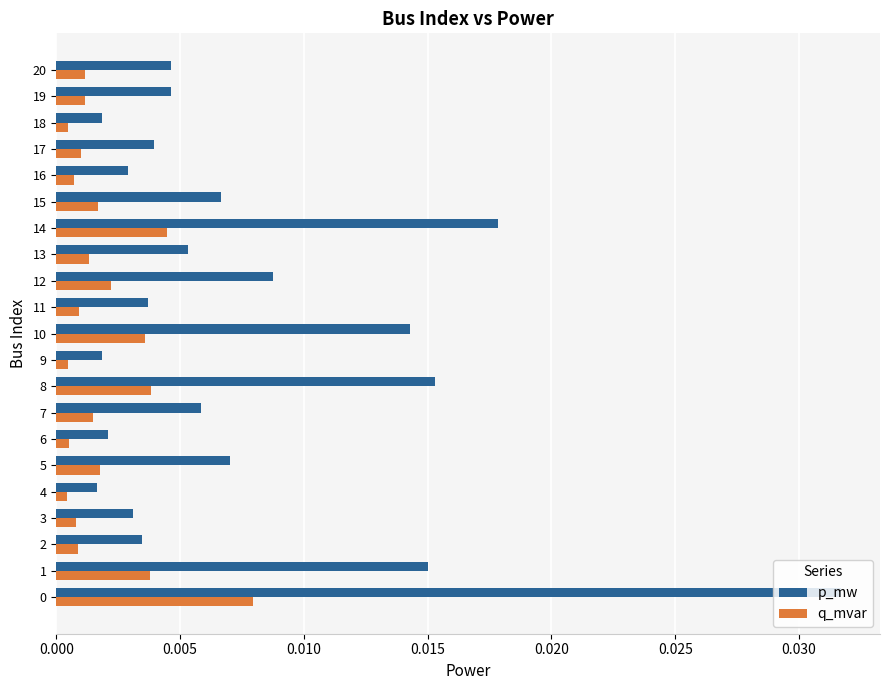

Rank the series by their maximum value, from lowest to highest.

q_mvar, p_mw